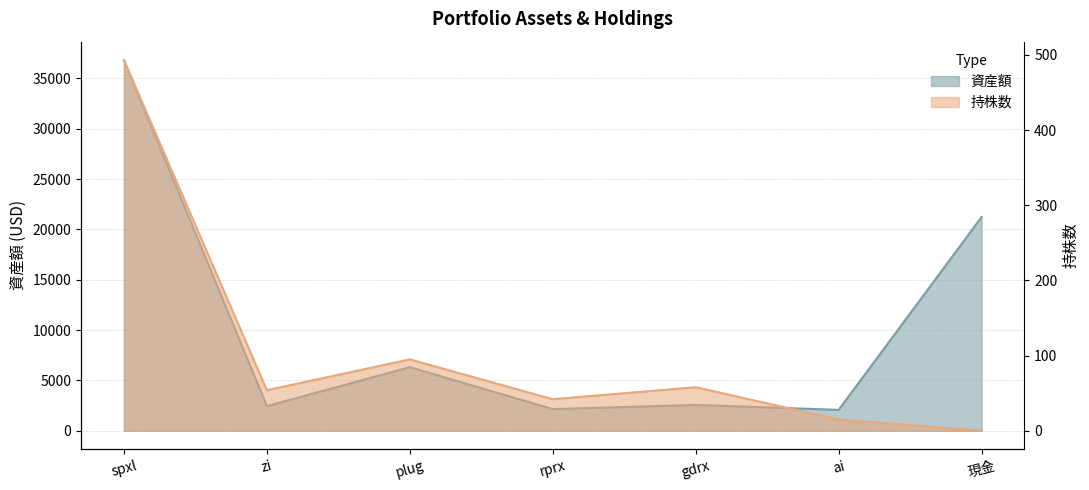

How many values in the 資産額 series exceed 2567?

4